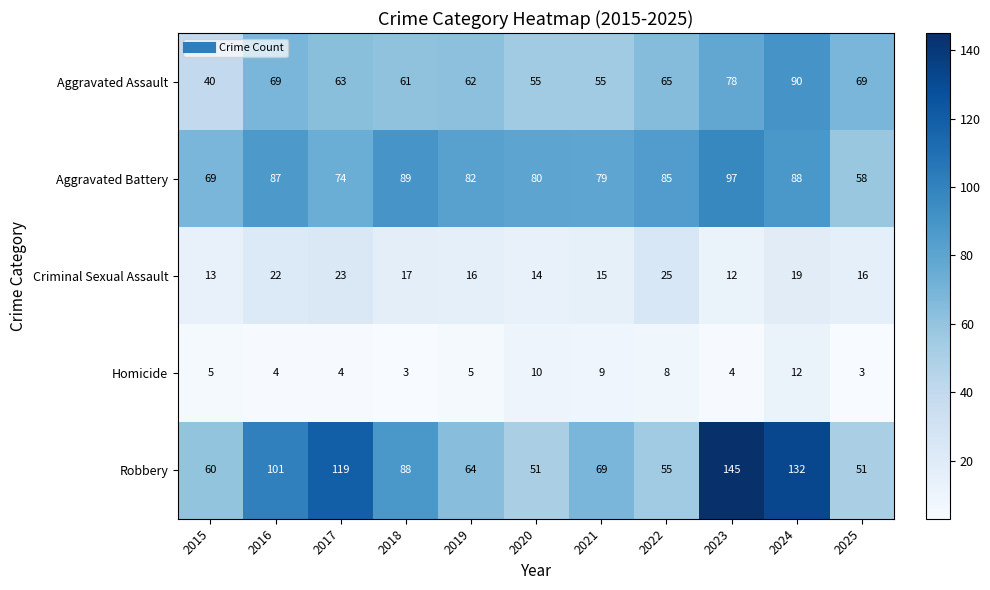

Rank the series by their maximum value, from lowest to highest.

Homicide, Criminal Sexual Assault, Aggravated Assault, Aggravated Battery, Robbery